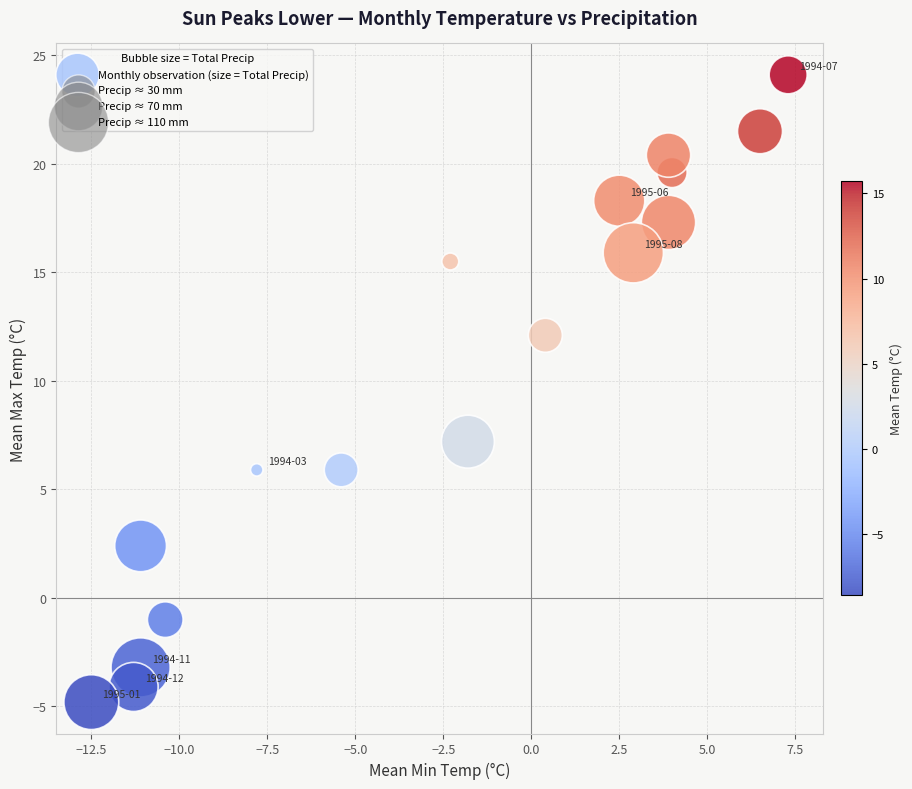

What is the range of Y values (max minus min)?

28.9